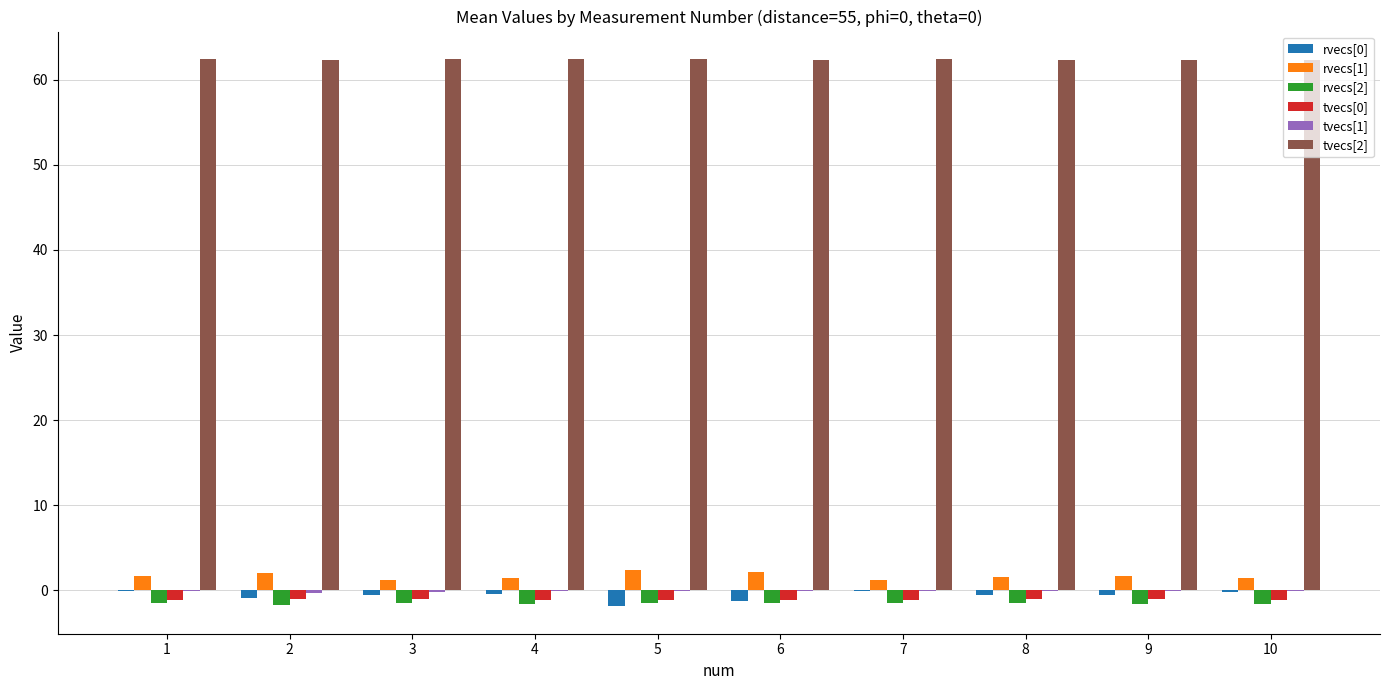

The tvecs[2] series shows 62.4 at 3. True or false?

True